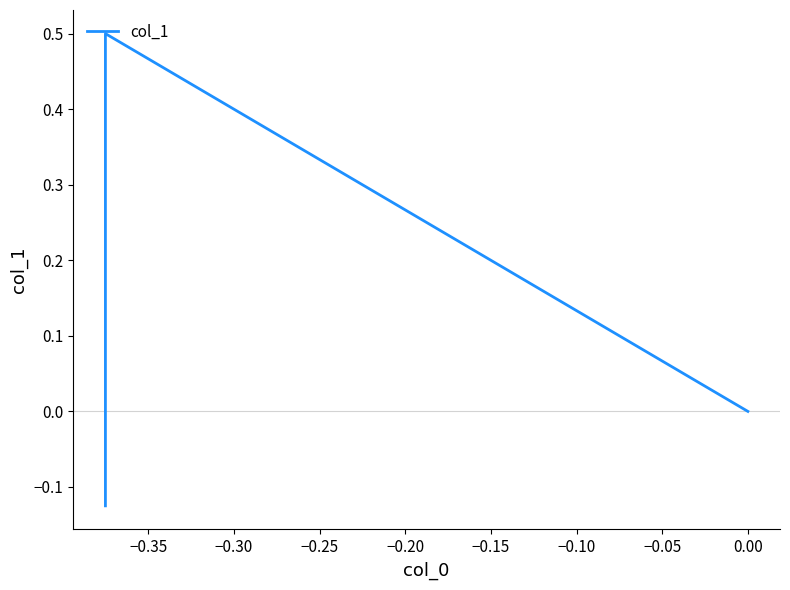

What value does the data have at −0.35?

0.5